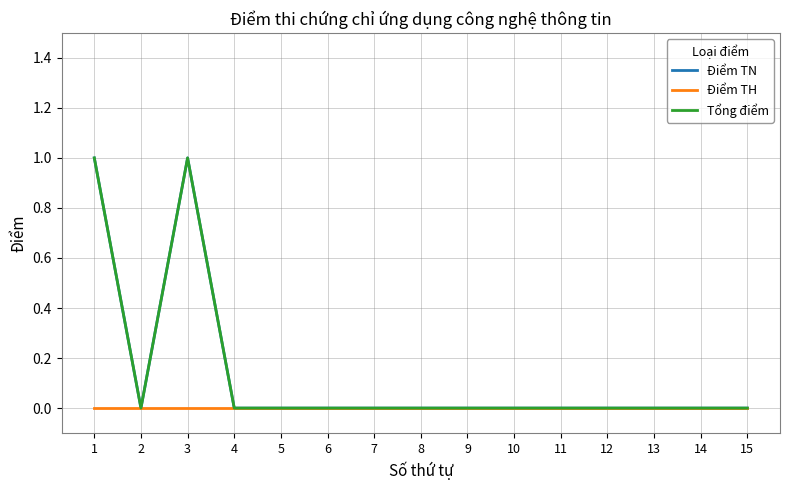

Reading left to right, extract all data points from this chart.

Điểm TN: 1	0	1	0	0	0	0	0	0	0	0	0	0	0	0
Điểm TH: 0	0	0	0	0	0	0	0	0	0	0	0	0	0	0
Tổng điểm: 1	0	1	0	0	0	0	0	0	0	0	0	0	0	0